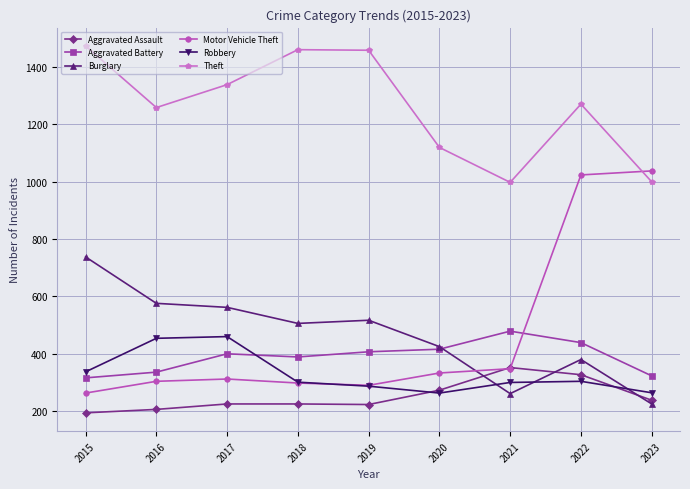

Where does the Robbery series first go above 301?

2015